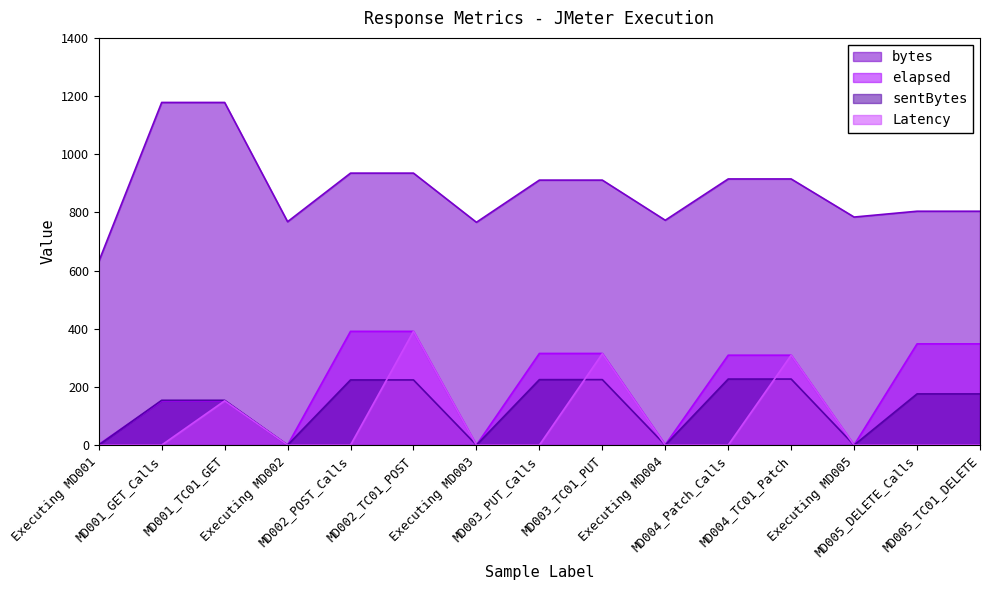

True or false: sentBytes has more than 0 points higher than both neighbors.

False